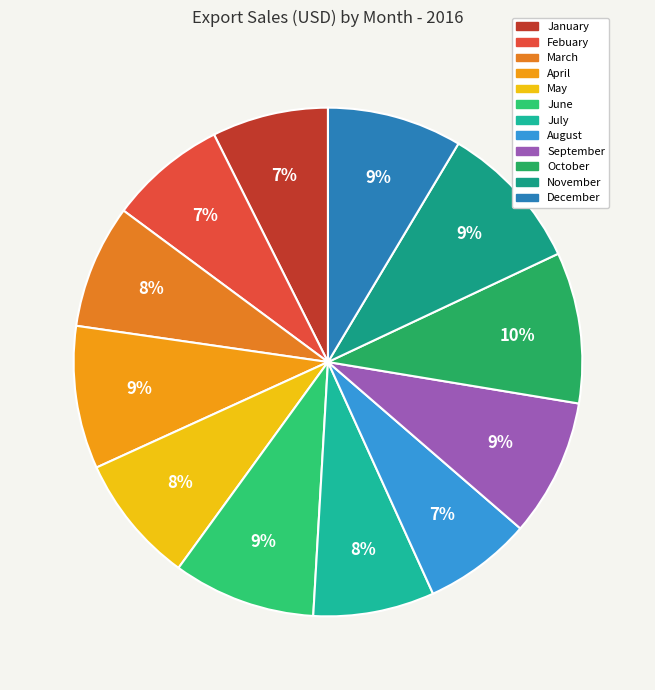

Is it true that September is 23% of the pie?

False